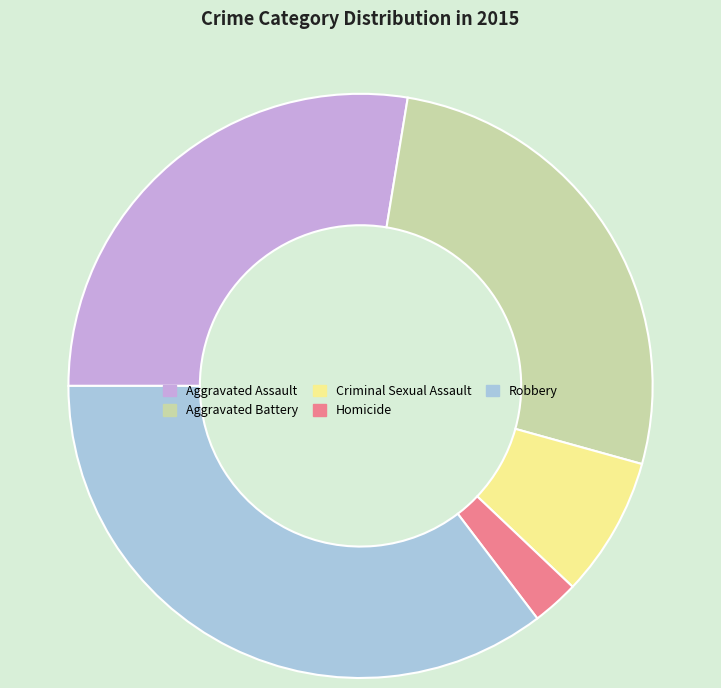

How many slices are in this pie chart?

5